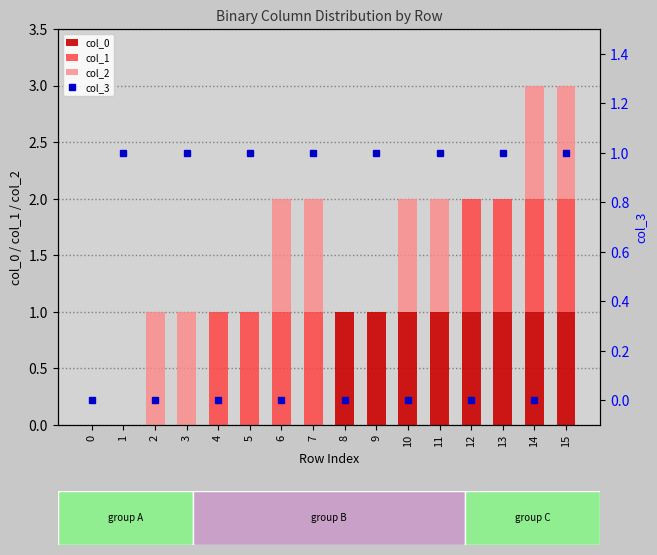

What is the difference between the second highest and minimum values in the col_2 series?

1